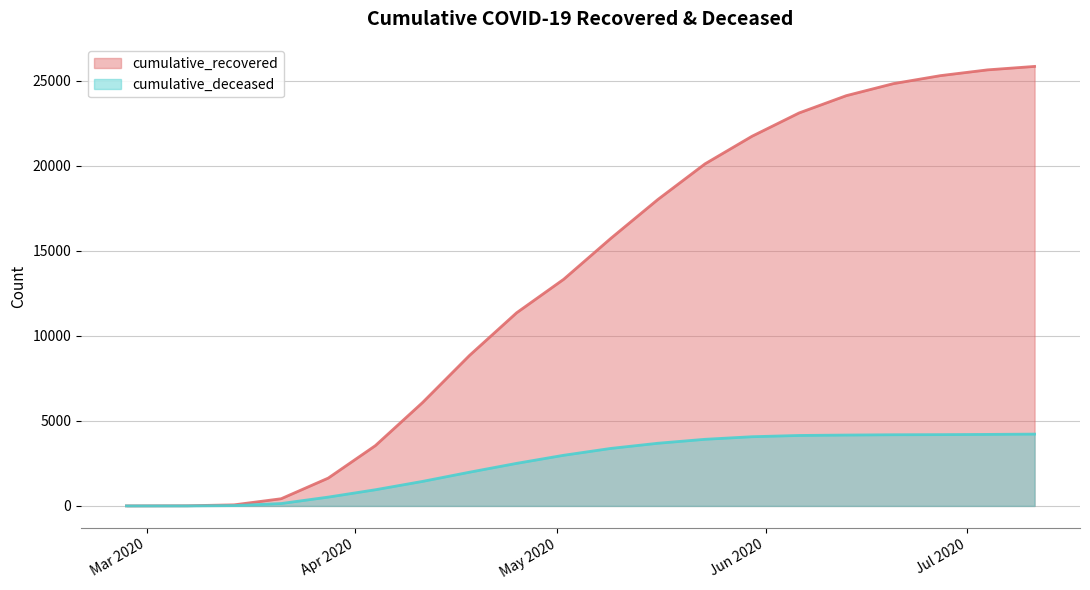

Is it true that cumulative_recovered equals 423 at 2020-03-21?

True